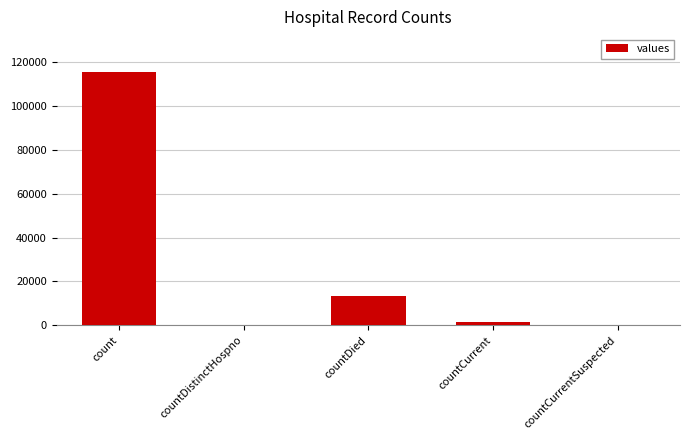

What is the maximum value shown in the chart?

115379